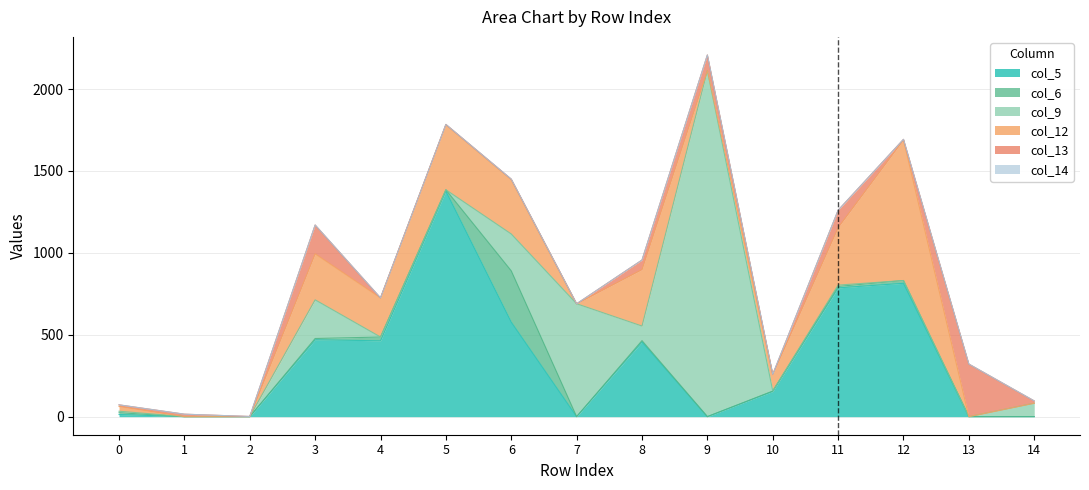

Is the value of col_9 at 7 greater than the value of col_6 at 2?

Yes